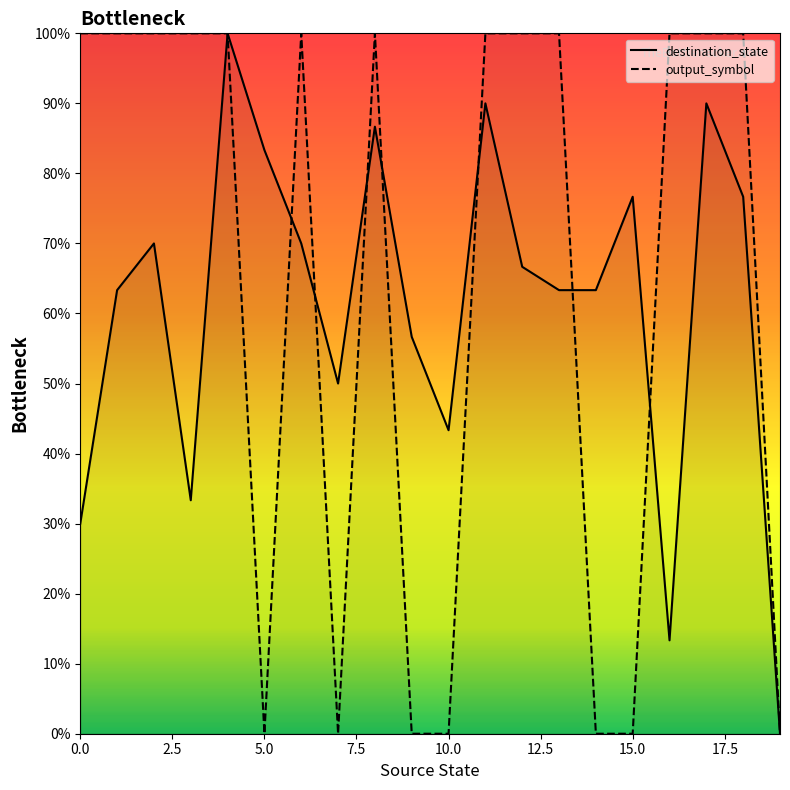

Which series has the largest total across all categories?

output_symbol